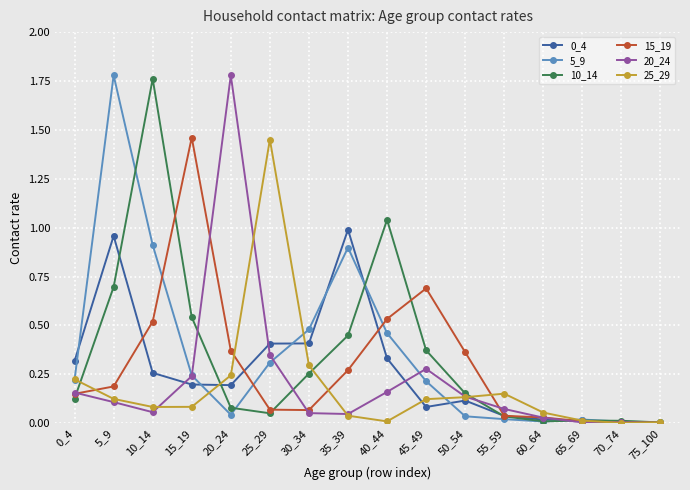

What is the spread (max minus min) of values at 25_29?

1.4